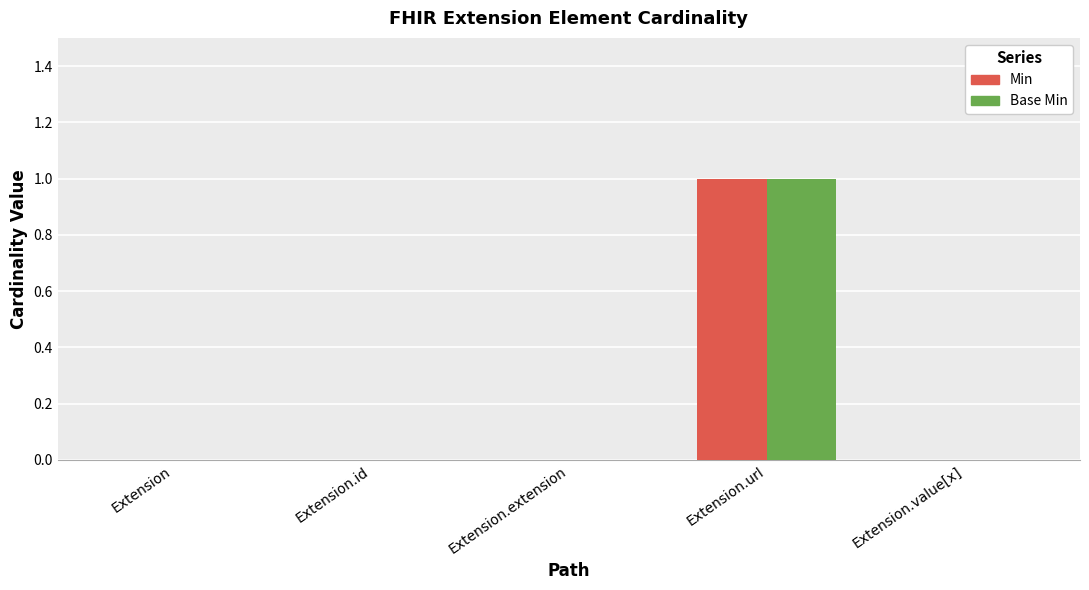

At which category is the sum across all series the highest?

Extension.url